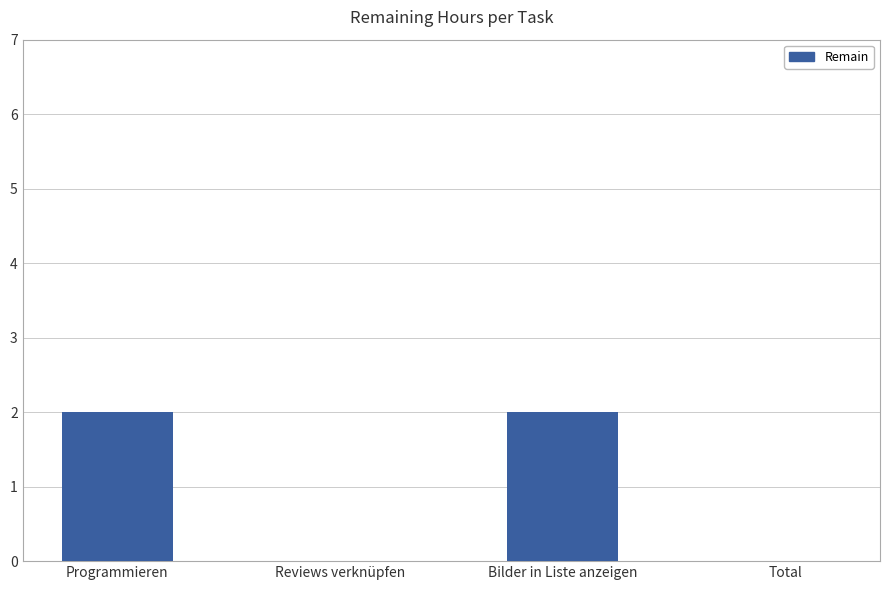

The chart shows a value of 3 at Programmieren. True or false?

False